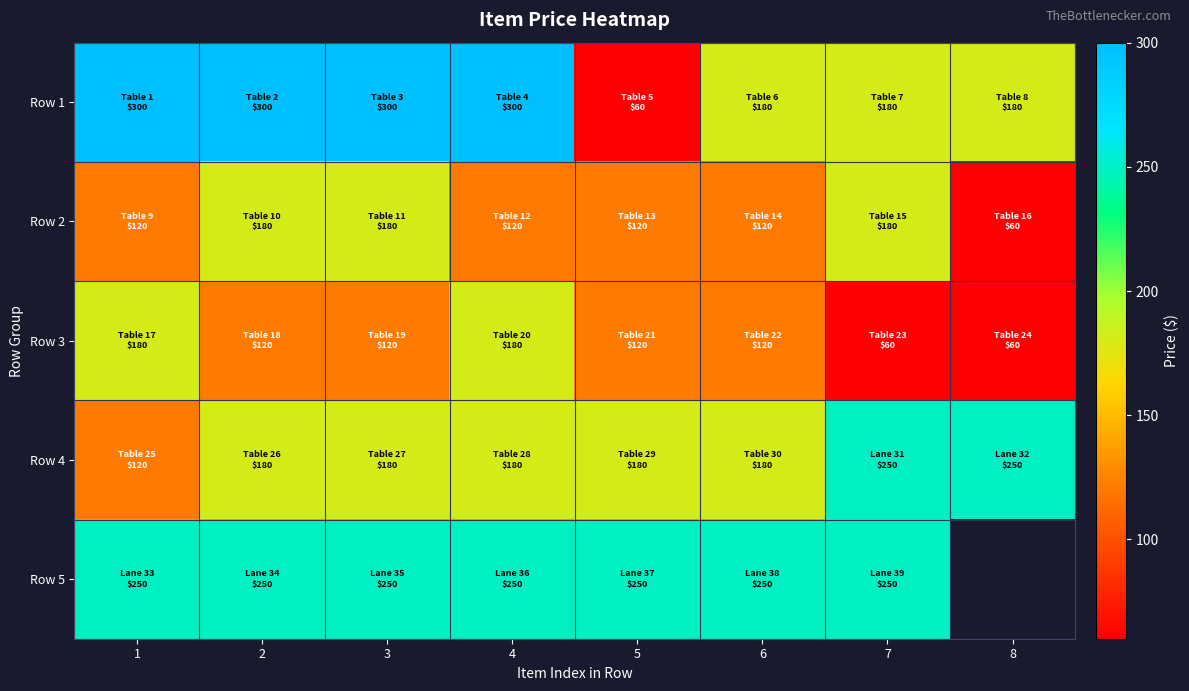

Is it true that Row 1 equals 522.8 at 3?

False